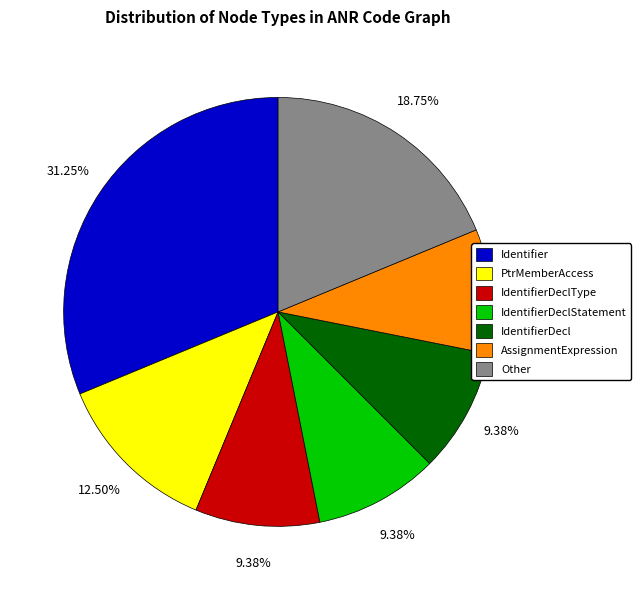

Is there a majority slice in this chart?

No